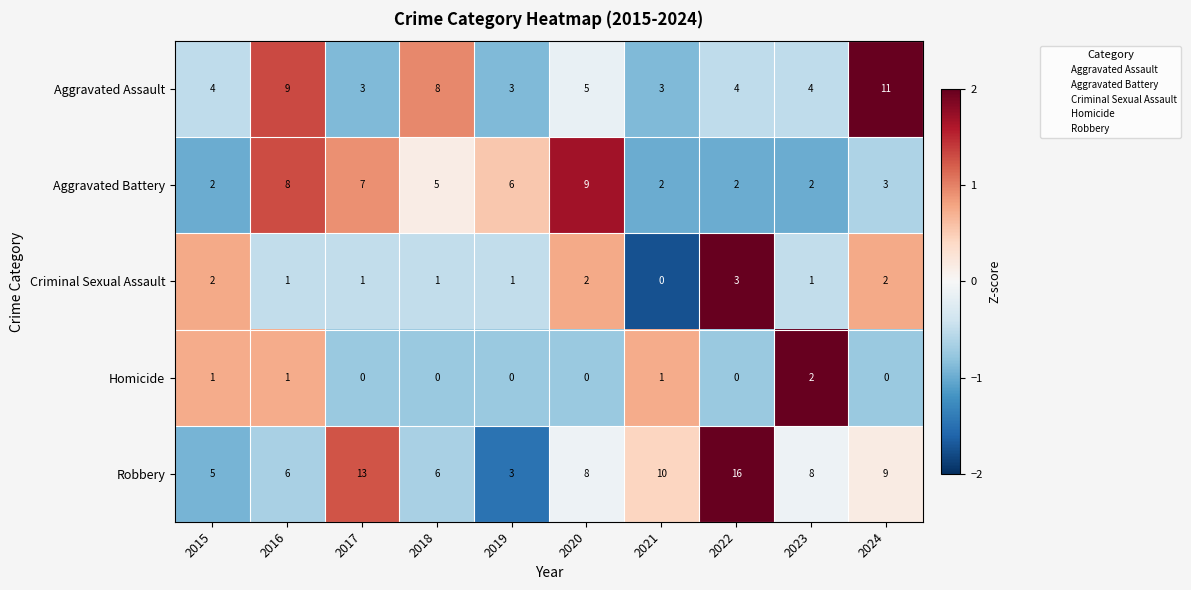

Which category has the highest value in the Homicide series?

2023